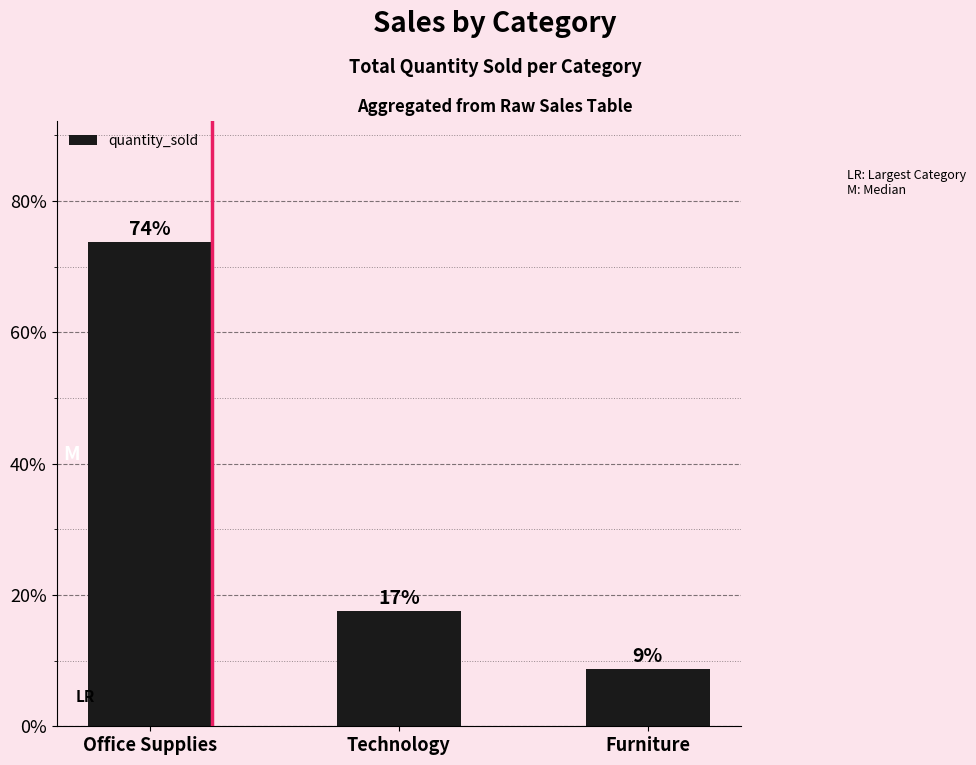

Rank the categories by value from lowest to highest.

Furniture, Technology, Office Supplies